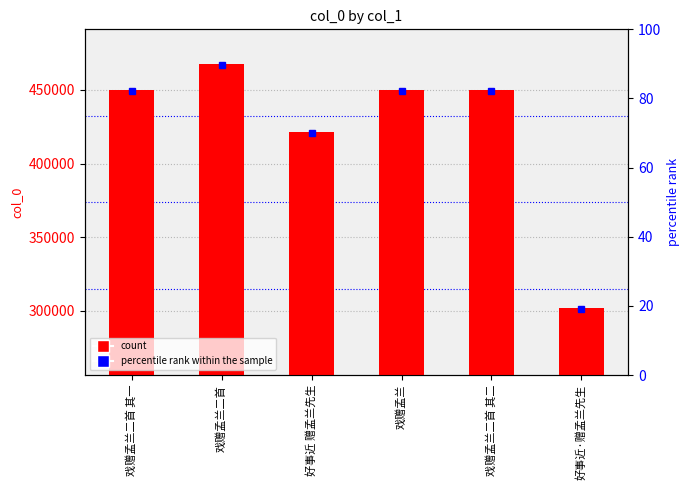

Reading left to right, transcribe all the data shown in this chart.

449870	467684	421494	449850	449871	301815